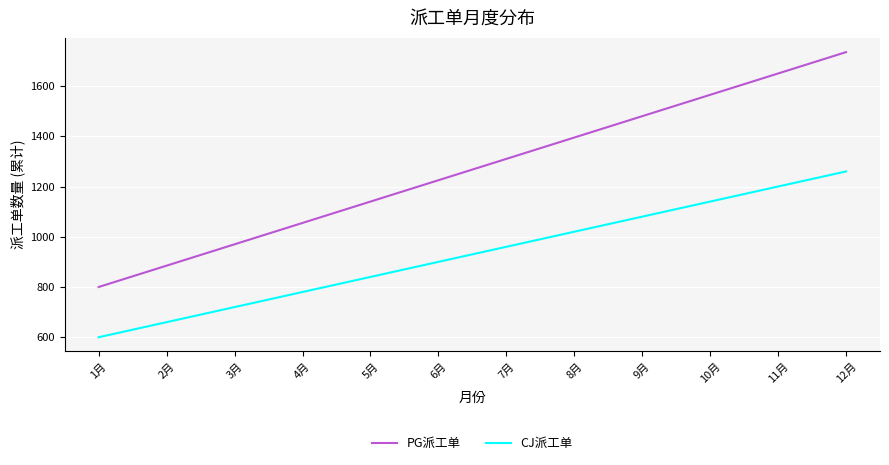

Between 3月 and 4月, which series saw the biggest shift?

PG派工单